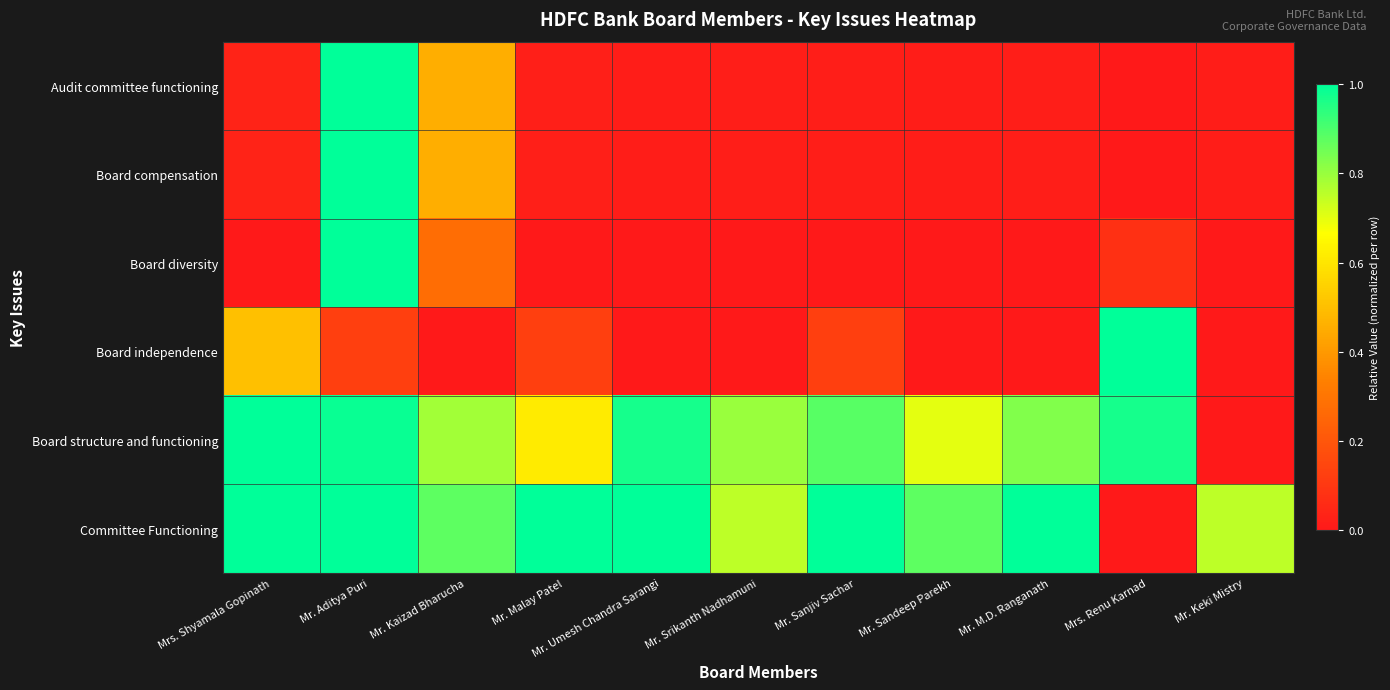

What is the greatest value displayed?

1.0